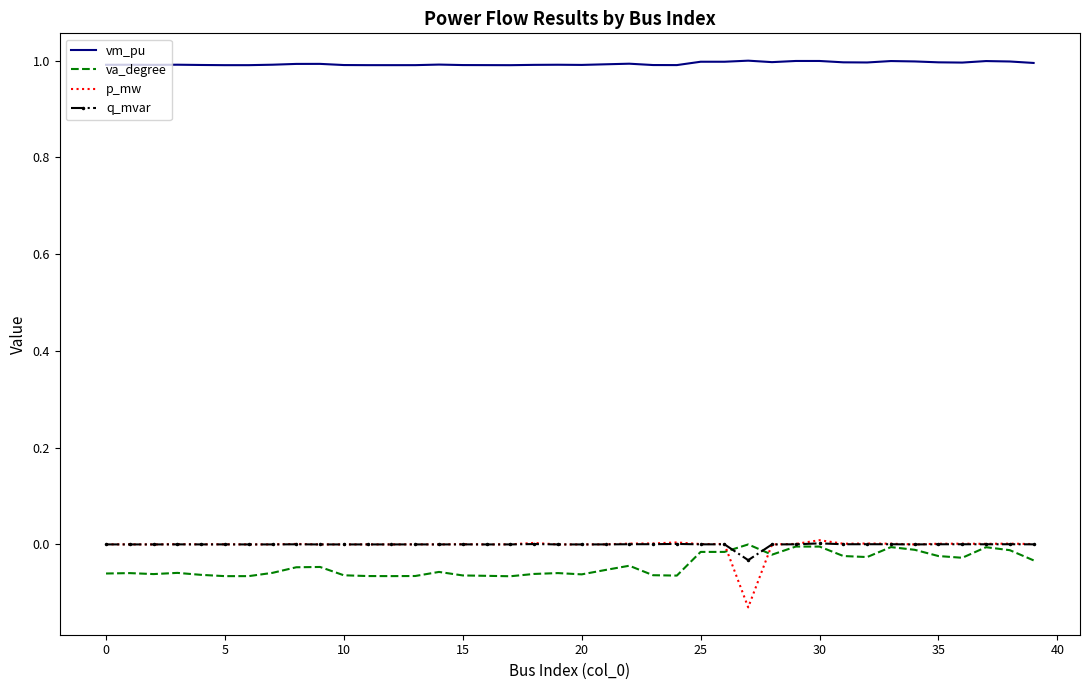

Which series has the largest total across all categories?

vm_pu